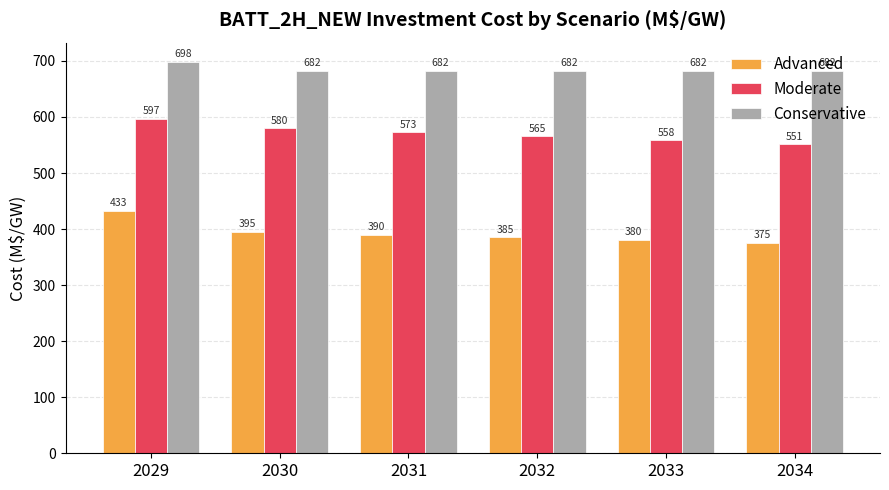

List the series in order of their peak value, highest first.

Conservative, Moderate, Advanced